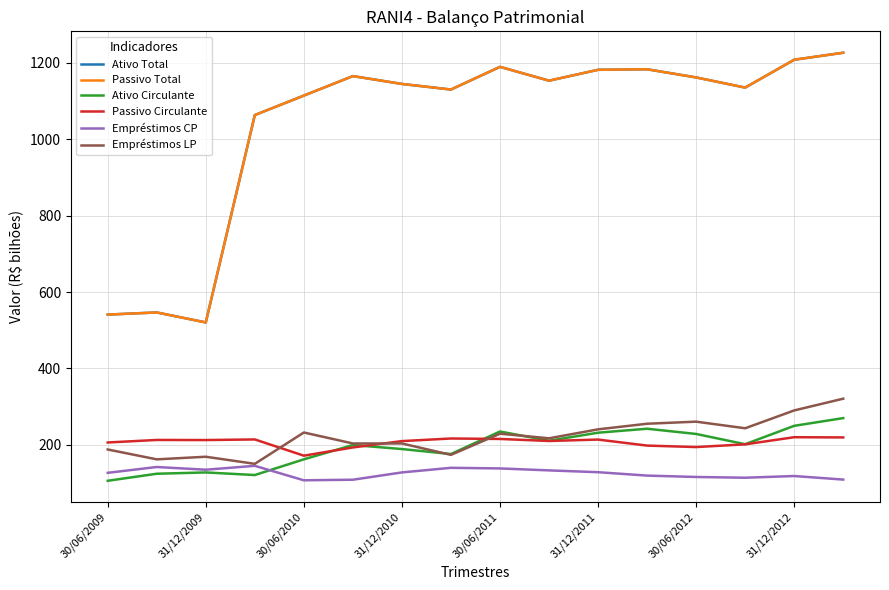

How many times do Empréstimos LP and Ativo Circulante cross each other?

2